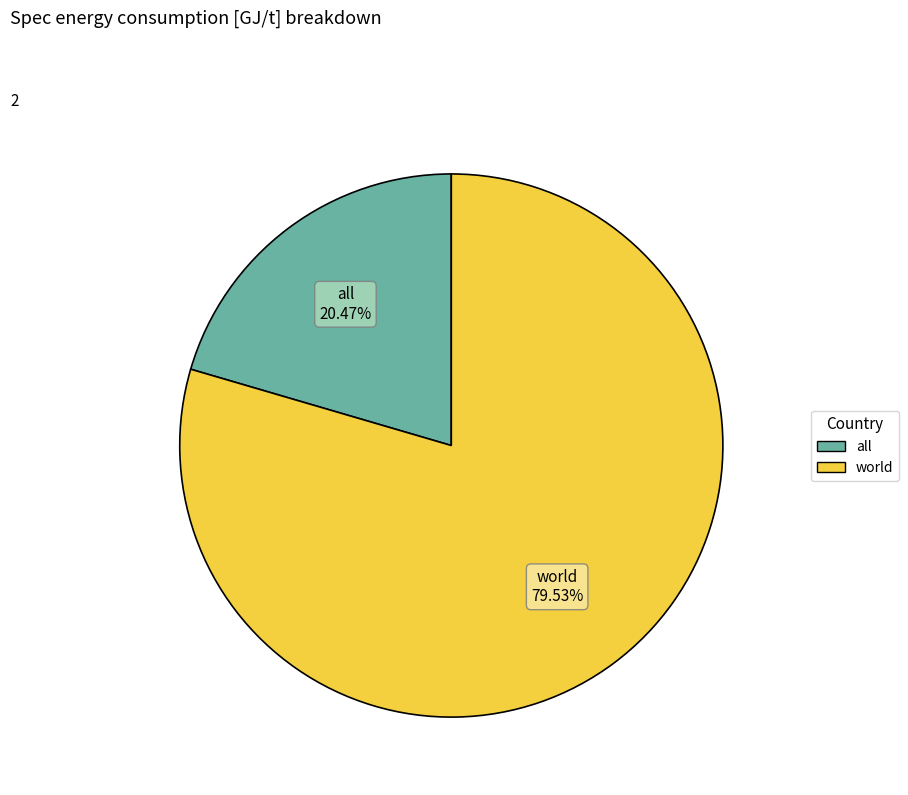

Combined, what portion of the pie is world and all?

100.0%